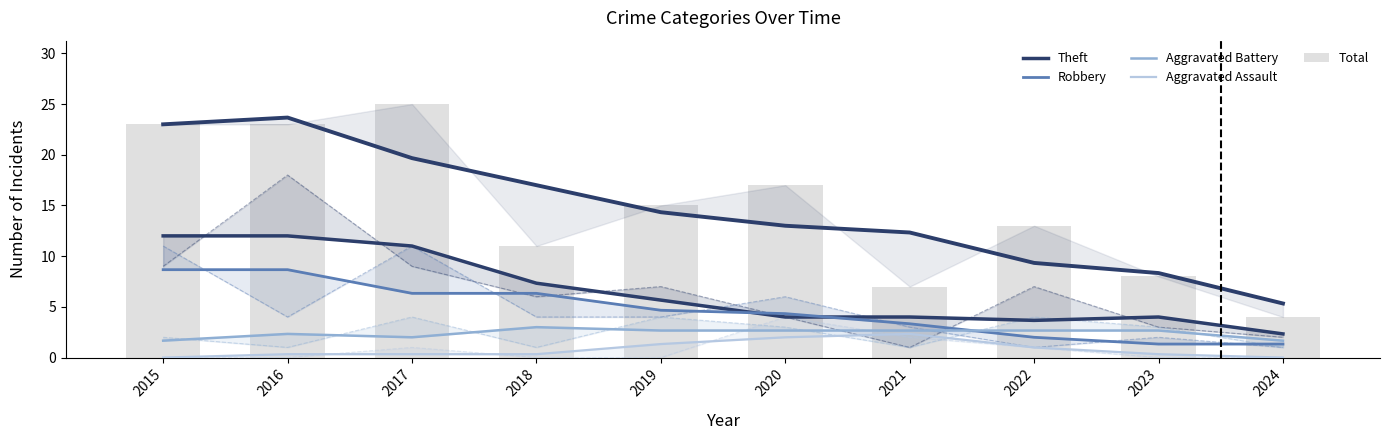

Are the bars horizontal?

No